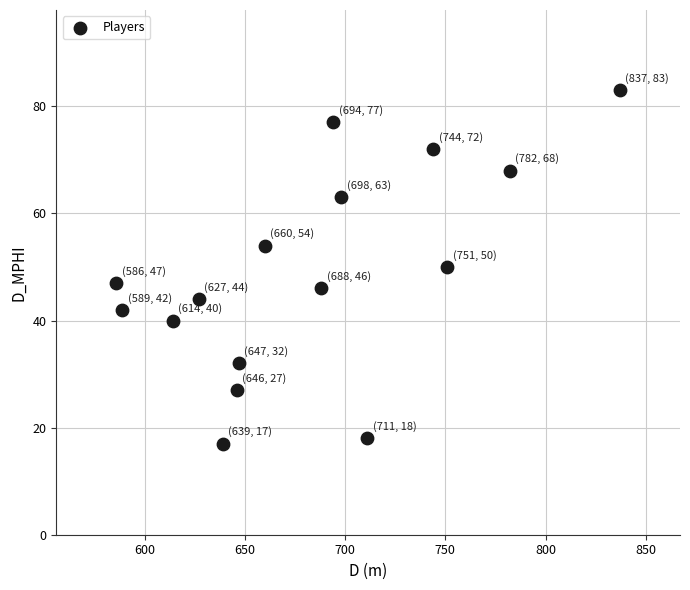

What is the range of Y values (max minus min)?

66